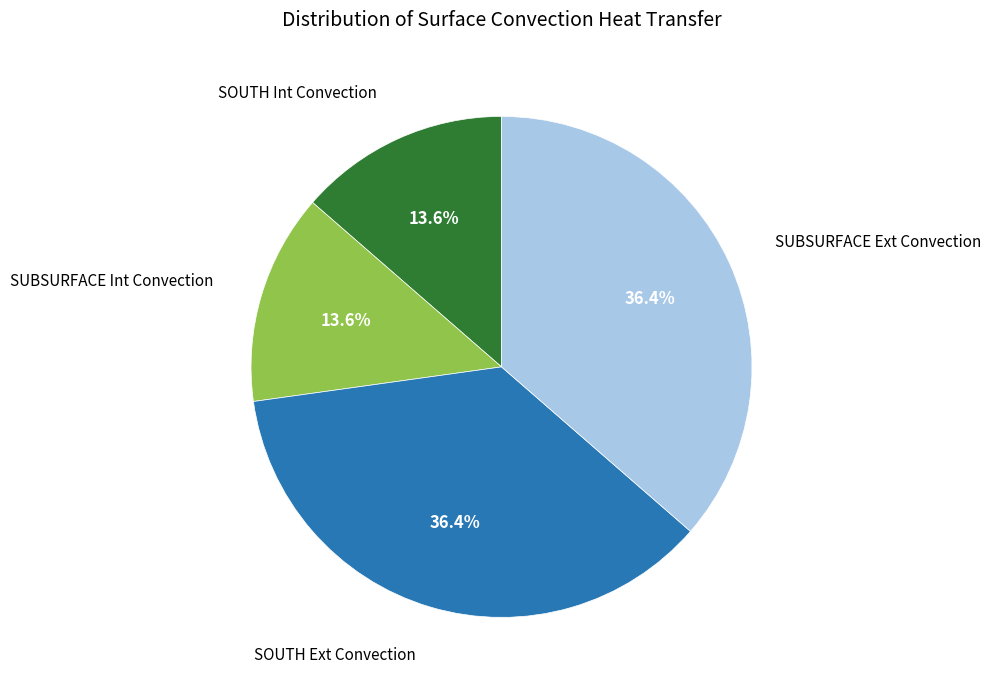

How many segments does this pie chart have?

4